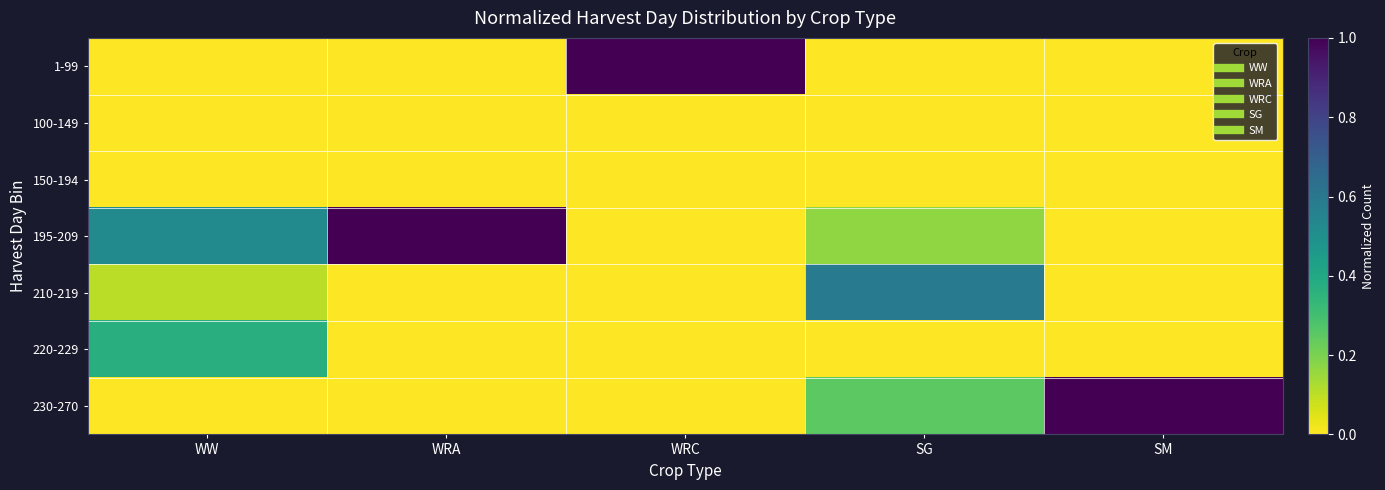

What is the maximum value shown in the chart?

1.0